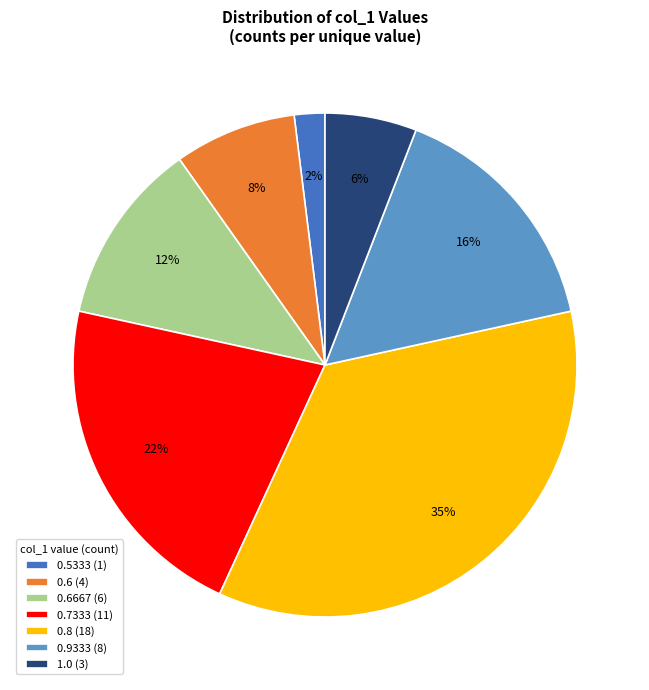

Is 0.6667 (6) the majority of the pie?

No